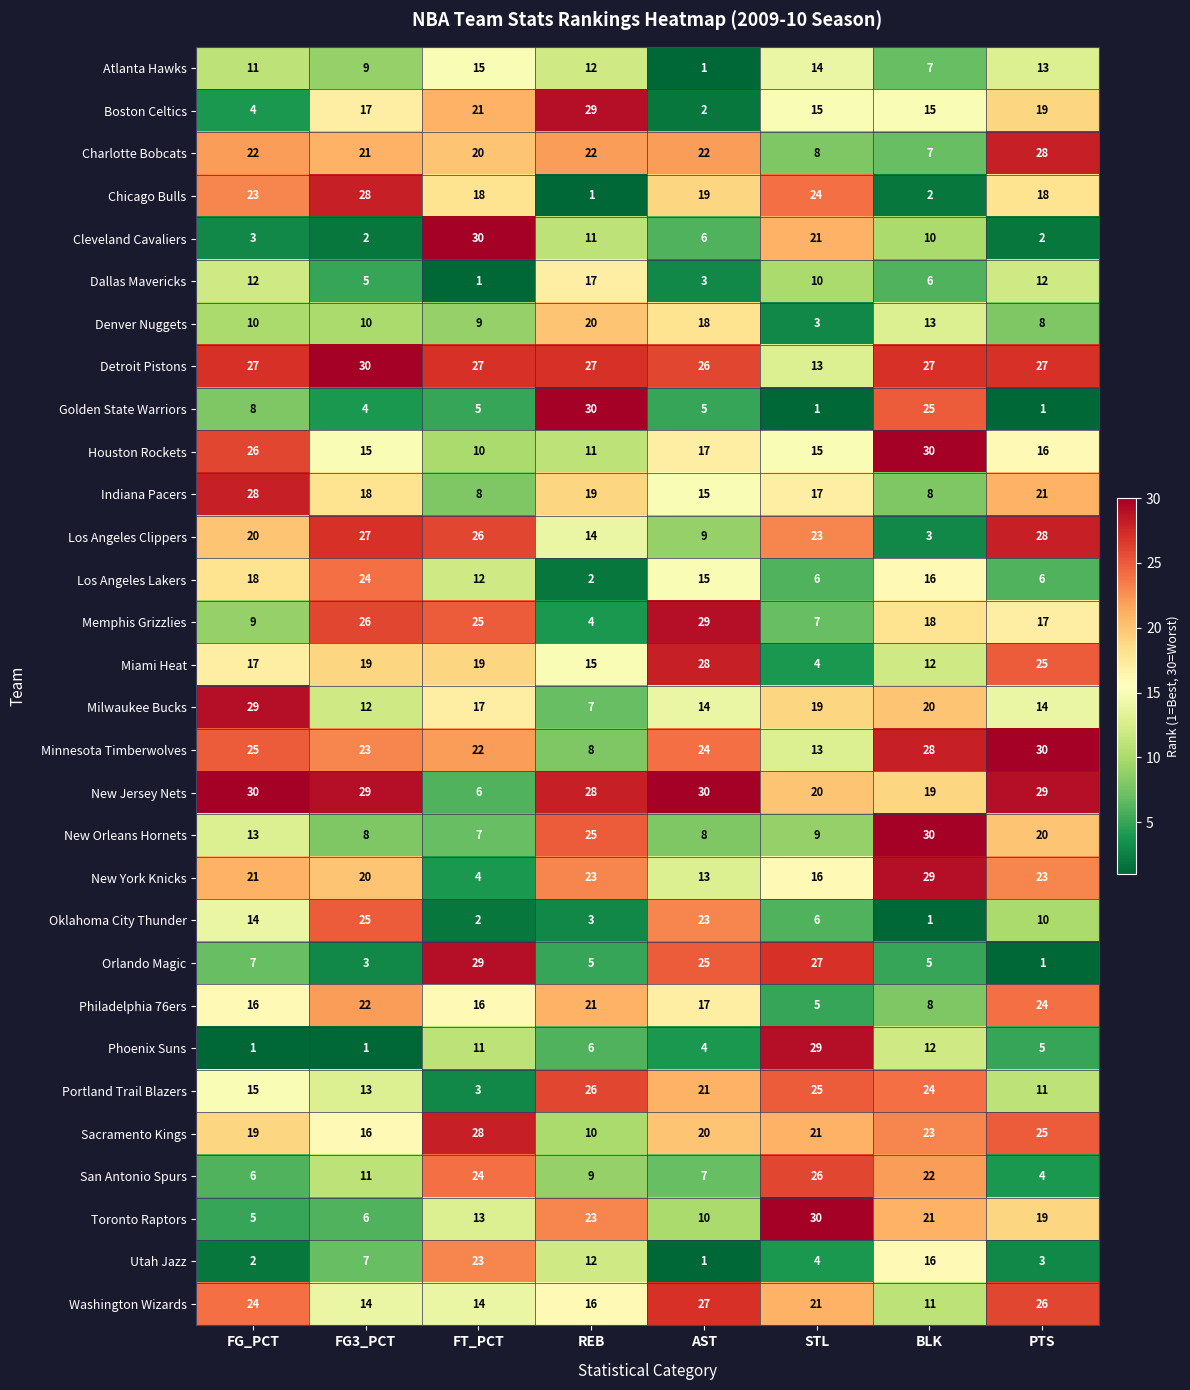

What is the sum of the Los Angeles Clippers values at PTS and REB?

42